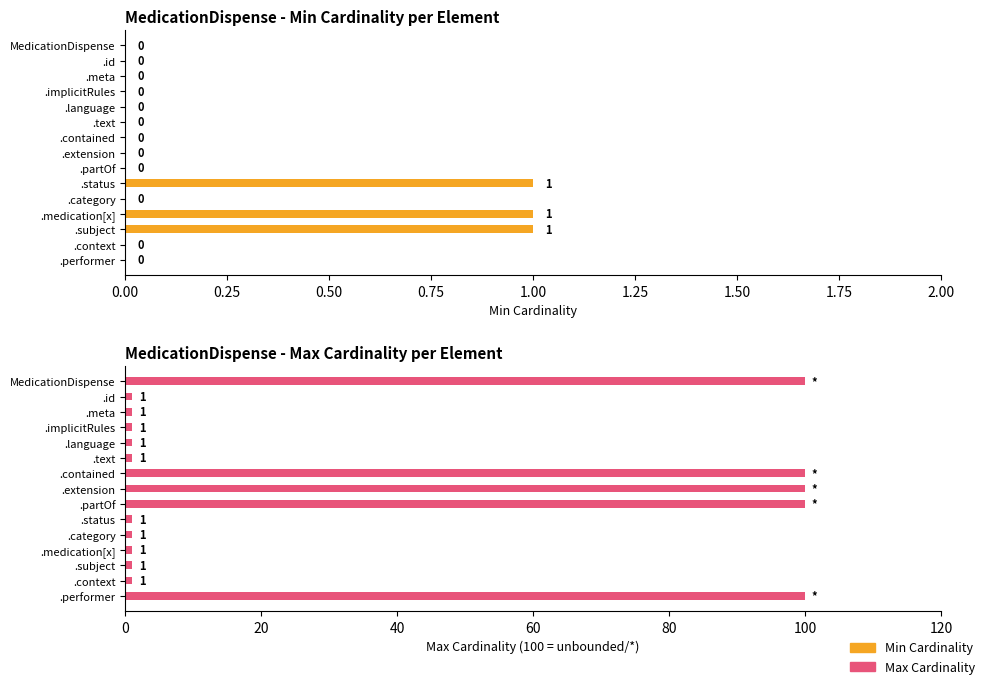

How many bars are there in total?

30